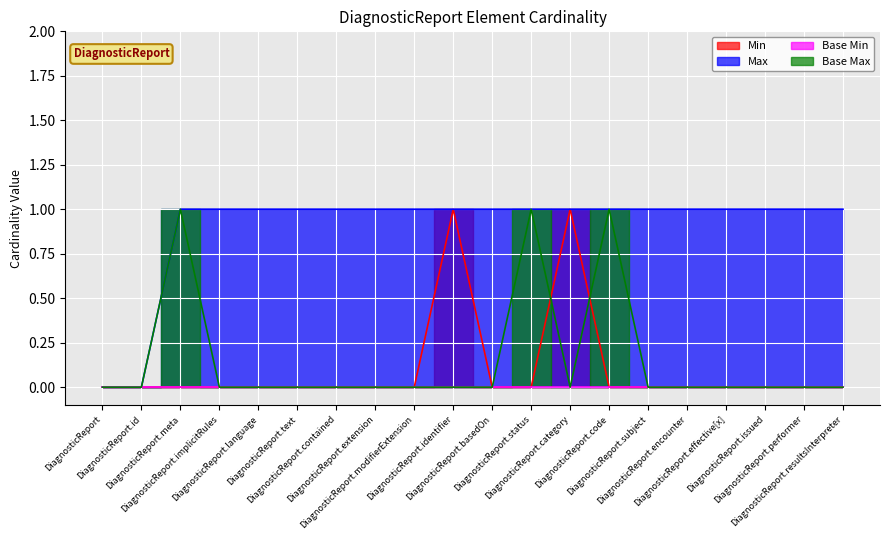

Reading left to right, extract all data points from this chart.

0	0	0	0	0	0	0	0	0	1	0	0	1	0	0	0	0	0	0	0